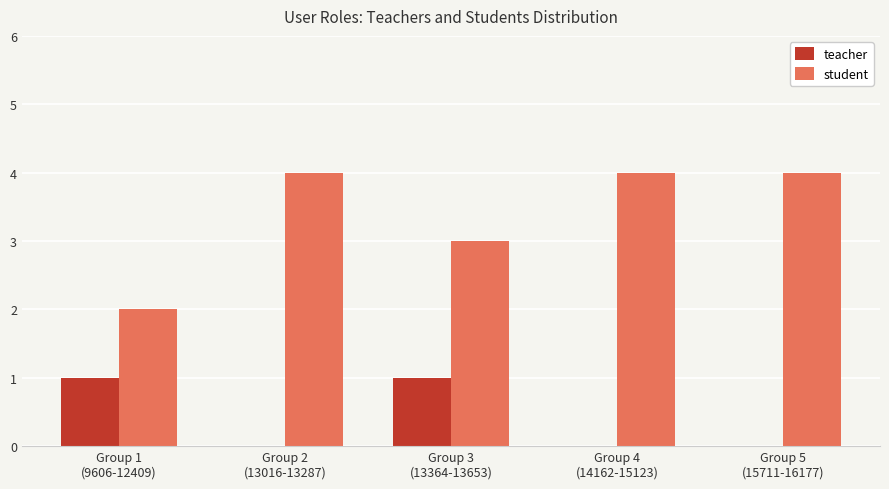

Which series has the largest total across all categories?

student